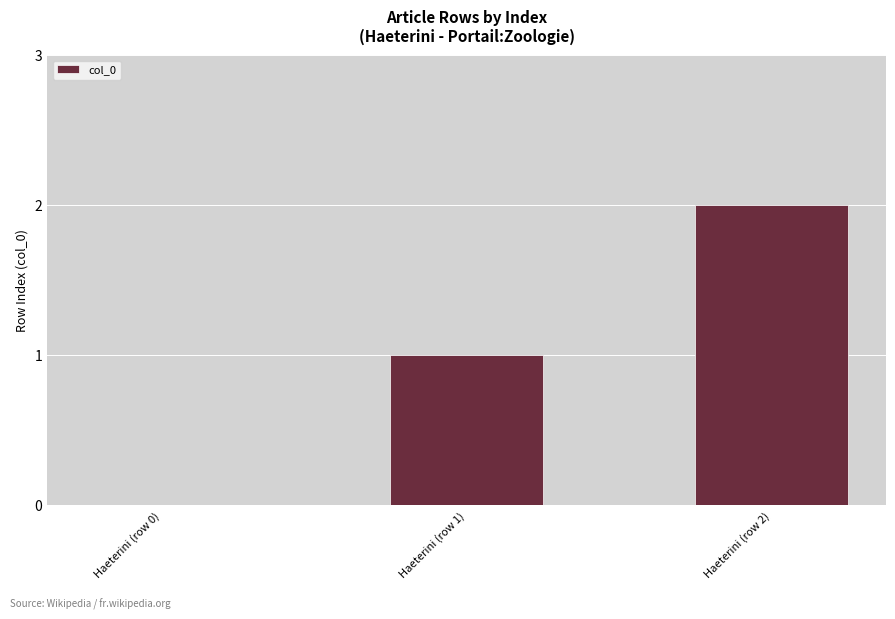

What is the sum of all values?

3